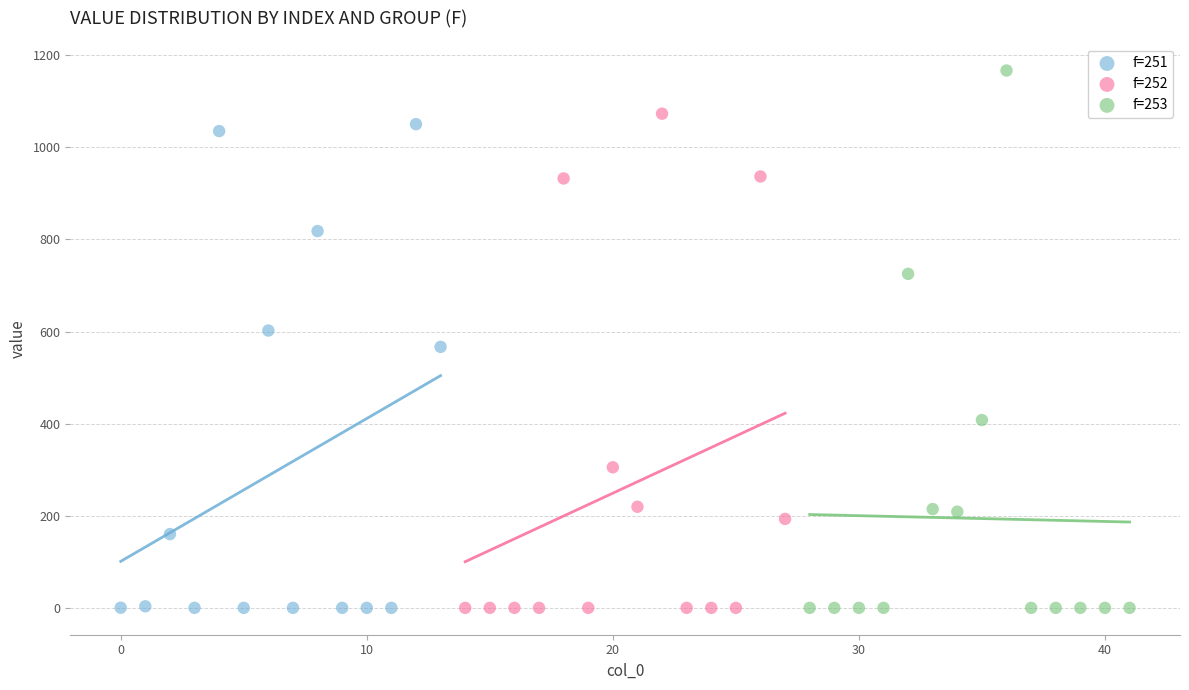

What are all the series names shown in the legend?

f=251, f=252, f=253